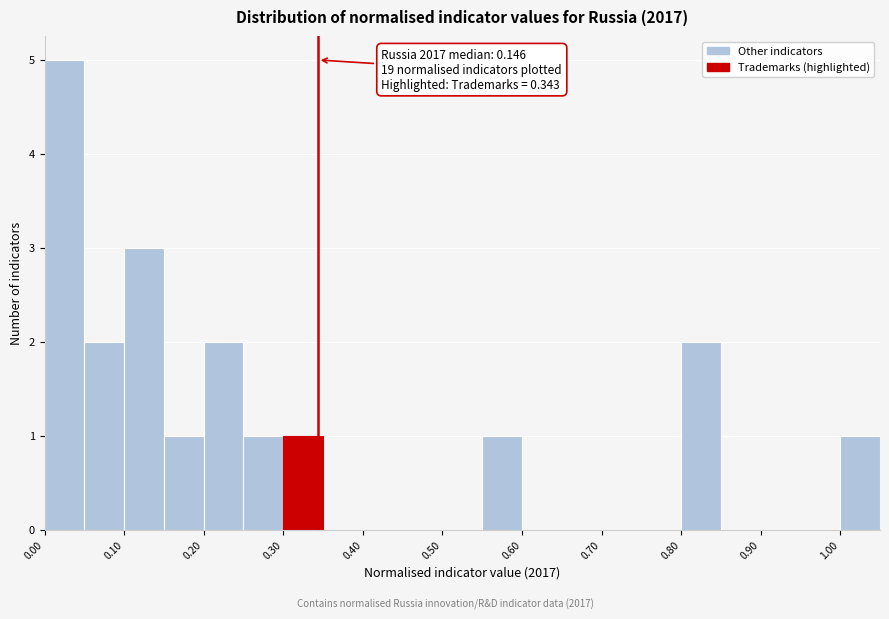

Over which range of the x-axis is the bar tallest?

0.00 to 0.05